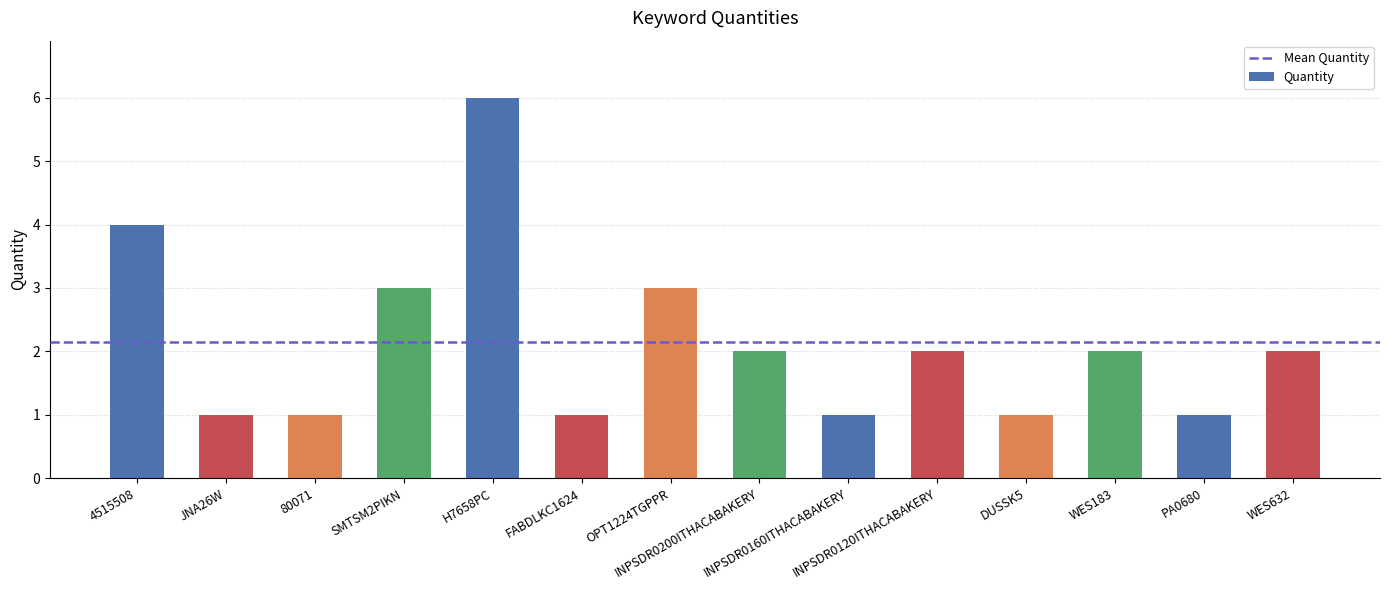

Reading left to right, extract all data points from this chart.

4515508=4	JNA26W=1	80071=1	SMTSM2PIKN=3	H7658PC=6	FABDLKC1624=1	OPT1224TGPPR=3	INPSDR0200ITHACABAKERY=2	INPSDR0160ITHACABAKERY=1	INPSDR0120ITHACABAKERY=2	DUSSK5=1	WES183=2	PA0680=1	WES632=2